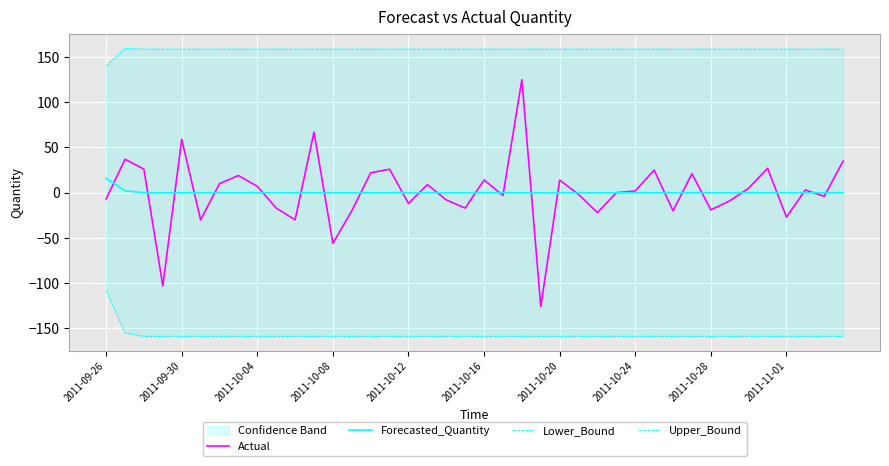

Reading left to right, list all the values displayed in this chart.

Actual: -7.0	37.0	26.0	-103.0	59.0	-30.0	10.0	19.0	7.0	-17.0	-30.0	67.0	-56.0	-20.0	22.0	26.0	-12.0	9.0	-8.0	-17.0	14.0	-3.0	125.0	-126.0	14.0	-2.0	-22.0	0.0	2.0	25.0	-20.0	21.0	-19.0	-9.0	5.0	27.0	-27.0	3.0	-4.0	35.0
Forecasted_Quantity: 16.0	2.2	0.0	0.0	0.0	0.0	0.0	0.0	0.0	0.0	0.0	0.0	0.0	0.0	0.0	0.0	0.0	0.0	0.0	0.0	0.0	0.0	0.0	0.0	0.0	0.0	0.0	0.0	0.0	0.0	0.0	0.0	0.0	0.0	0.0	0.0	0.0	0.0	0.0	0.0
Lower_Bound: -108.3	-155.3	-158.8	-158.8	-158.8	-158.8	-158.8	-158.8	-158.8	-158.8	-158.8	-158.8	-158.8	-158.8	-158.8	-158.8	-158.8	-158.8	-158.8	-158.8	-158.8	-158.8	-158.8	-158.8	-158.8	-158.8	-158.8	-158.8	-158.8	-158.8	-158.8	-158.8	-158.8	-158.8	-158.8	-158.8	-158.8	-158.8	-158.8	-158.8
Upper_Bound: 140.4	159.6	158.8	158.8	158.8	158.8	158.8	158.8	158.8	158.8	158.8	158.8	158.8	158.8	158.8	158.8	158.8	158.8	158.8	158.8	158.8	158.8	158.8	158.8	158.8	158.8	158.8	158.8	158.8	158.8	158.8	158.8	158.8	158.8	158.8	158.8	158.8	158.8	158.8	158.8